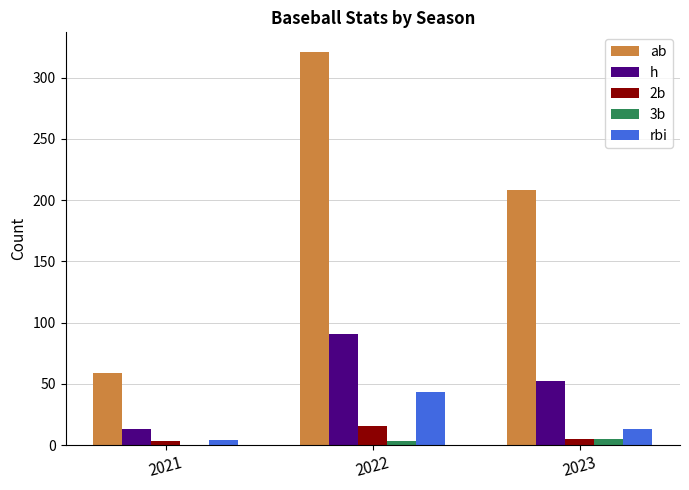

What is the approximate value of 3b at 2022?

3